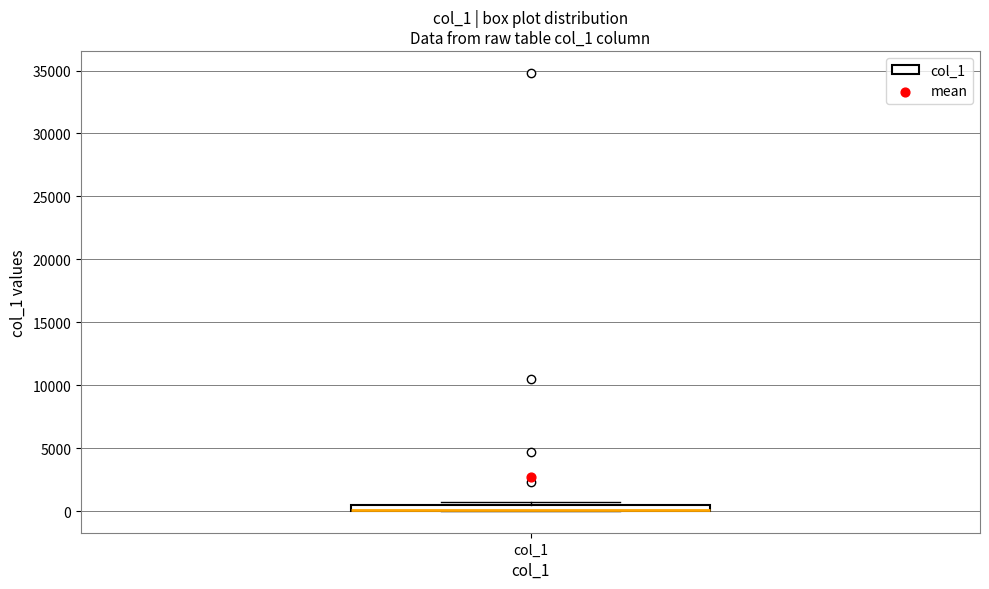

Where is the lower edge of the box for col_1 on the y-axis? The values are not printed on the chart, so give them approximately, as read against the axis.

0